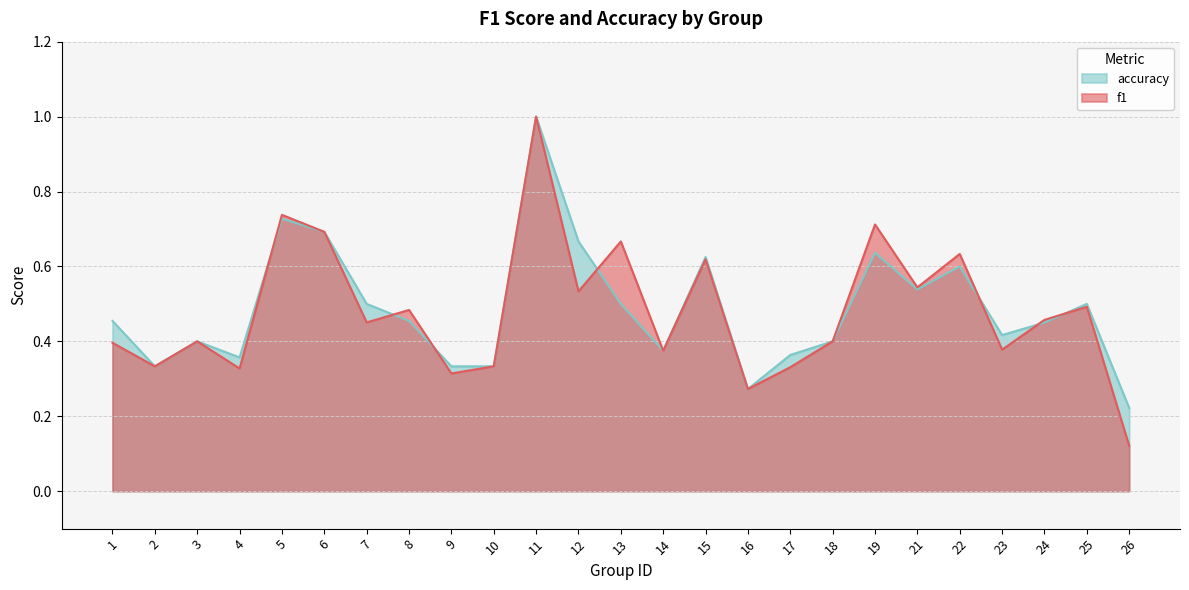

Between which two adjacent categories do f1 and accuracy first intersect?

4 and 5